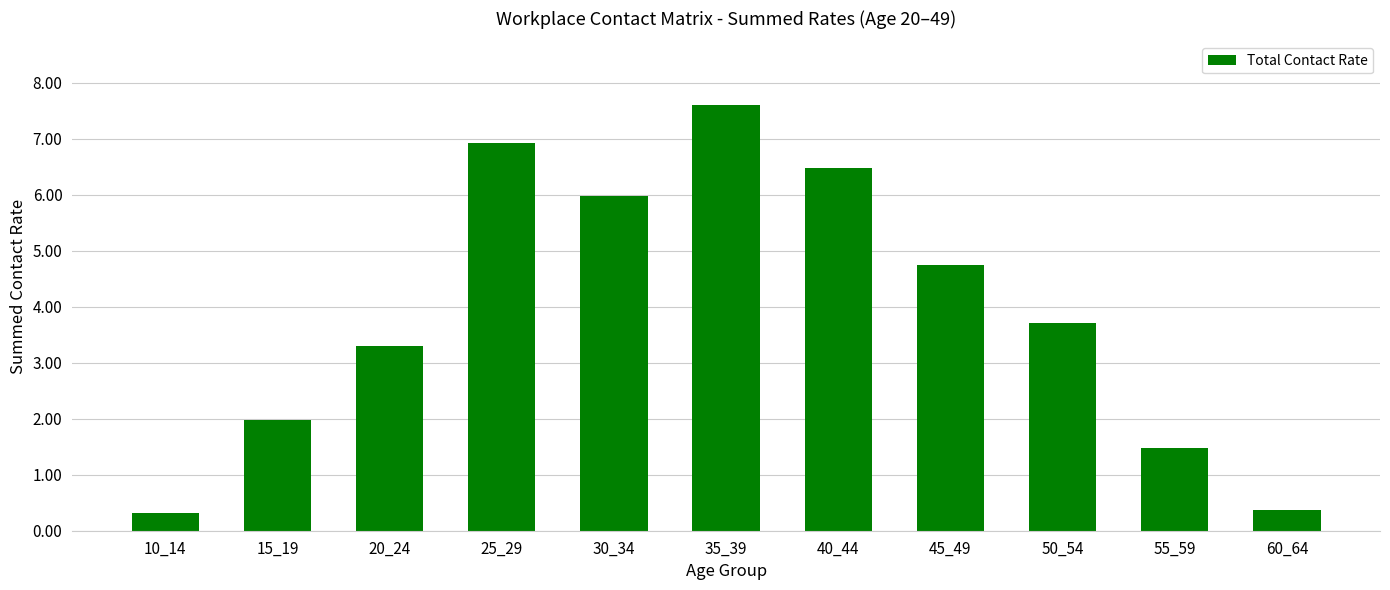

Count the number of categories in the chart.

11